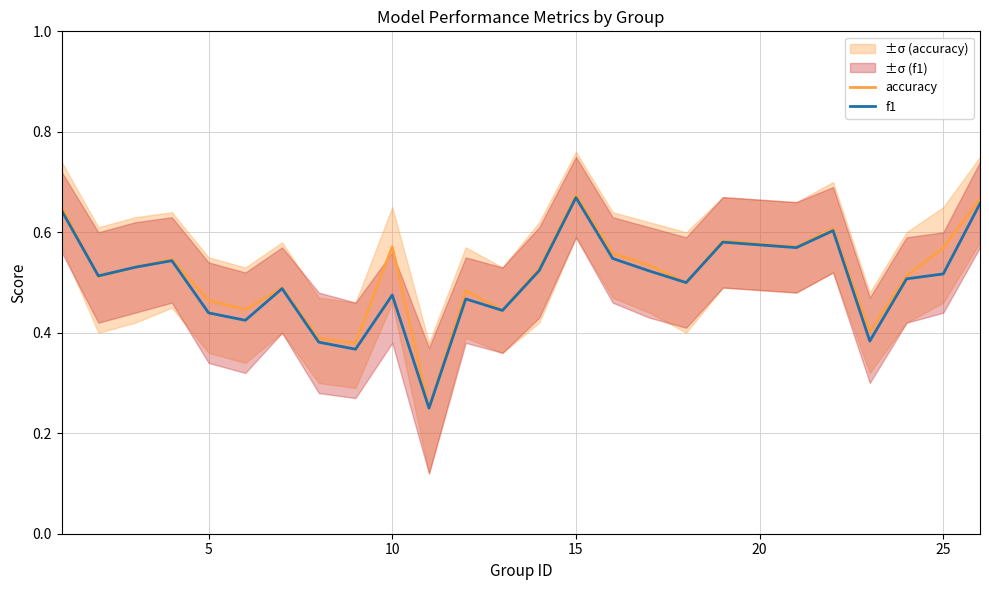

What is the difference between the maximum and minimum values in the f1 series?

0.4